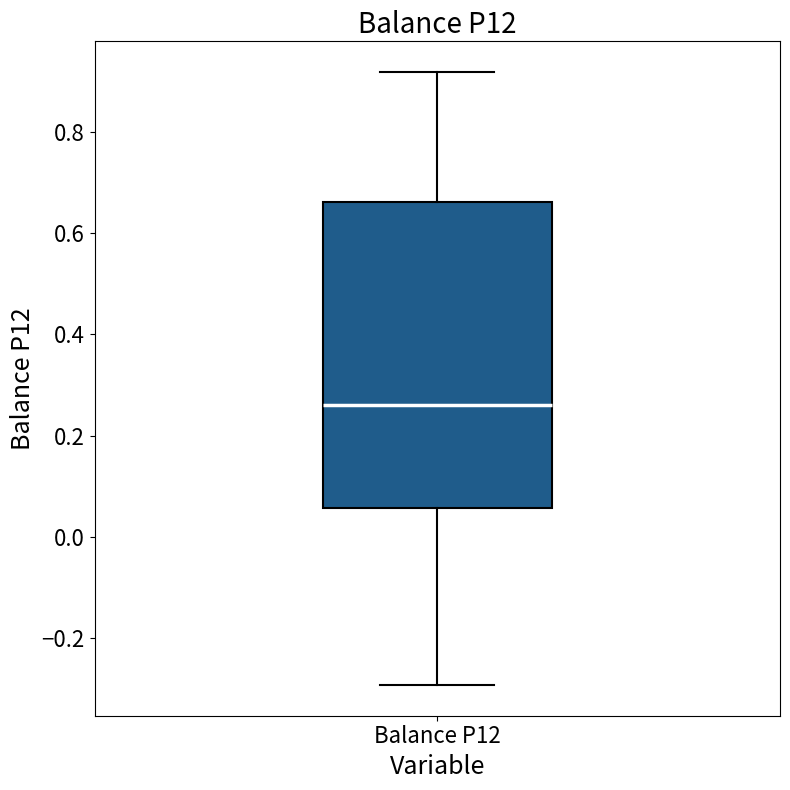

Where does the upper whisker of the box for Balance P12 end on the y-axis? The values are not printed on the chart, so give them approximately, as read against the axis.

0.92